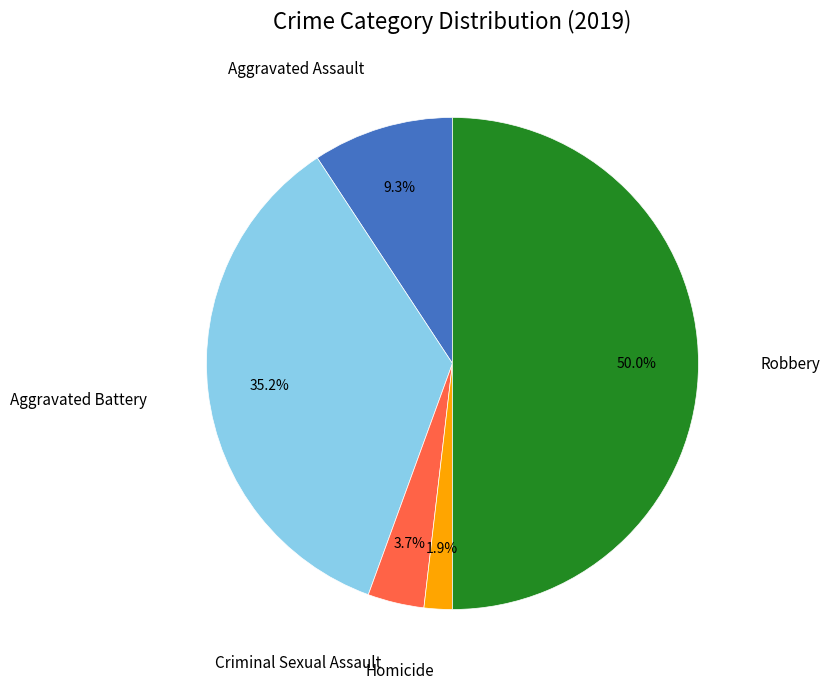

How many slices are in this pie chart?

5